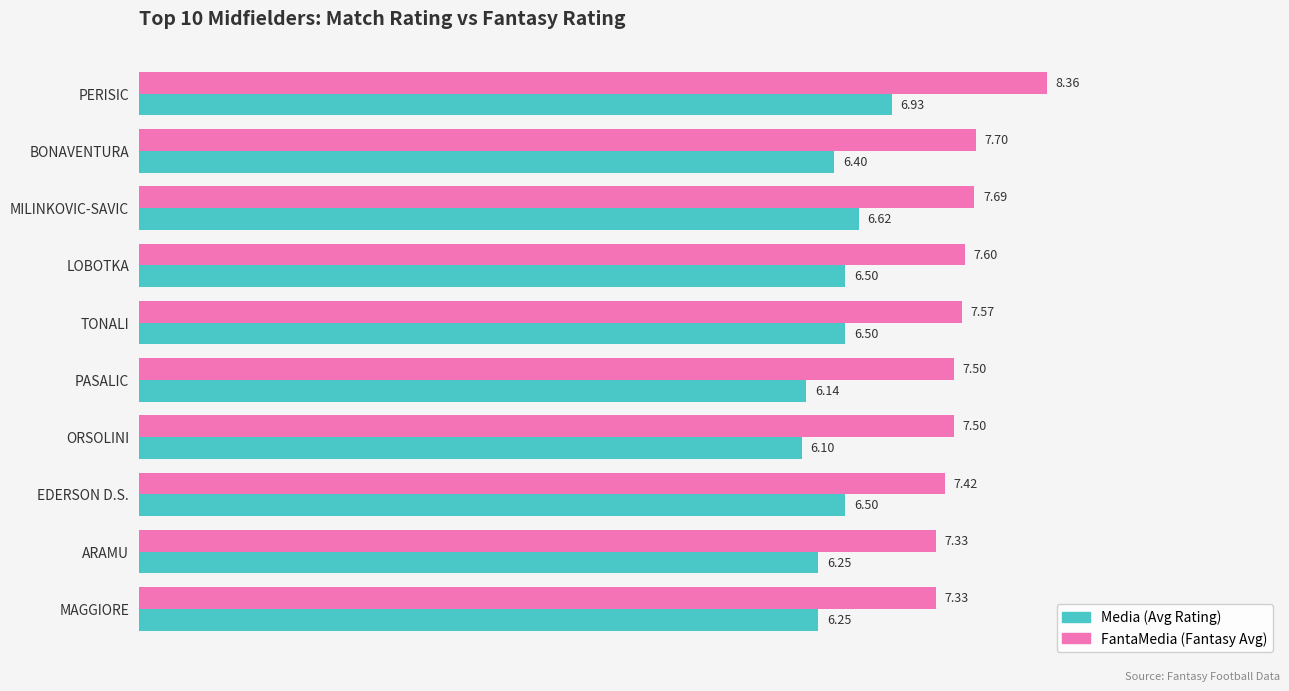

How many categories are shown in the chart?

10